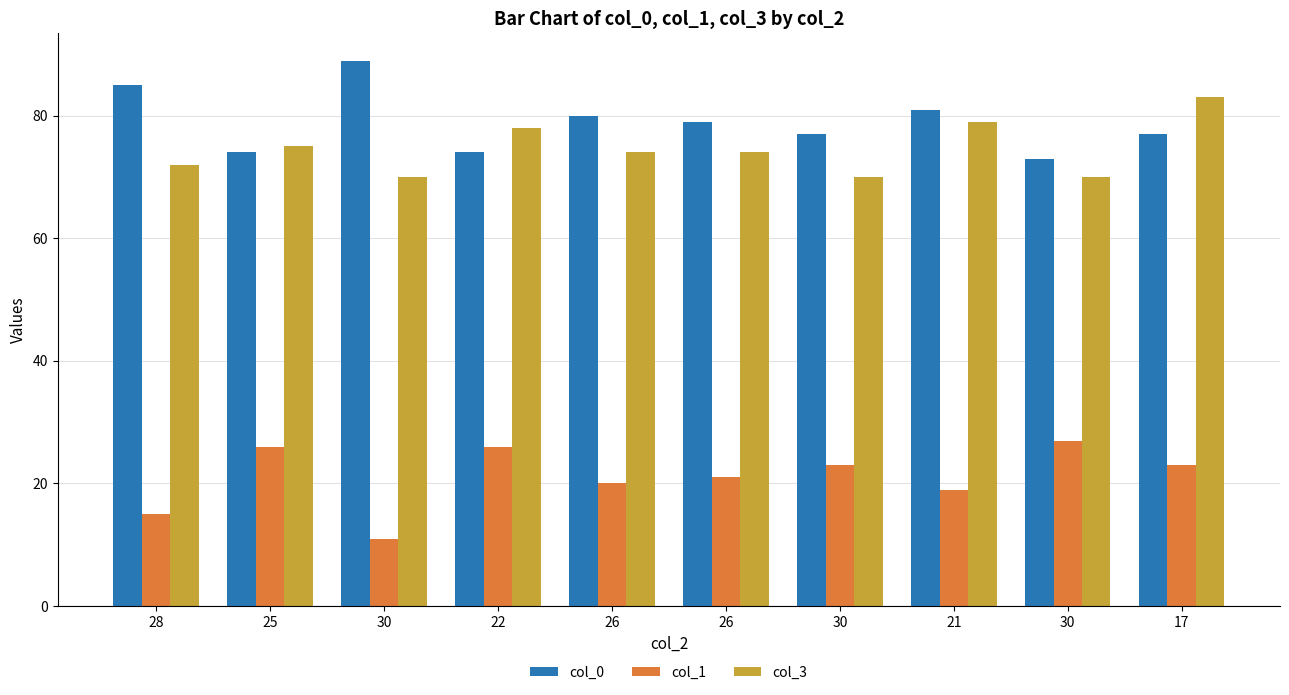

What is the total value across all series at 30?

170